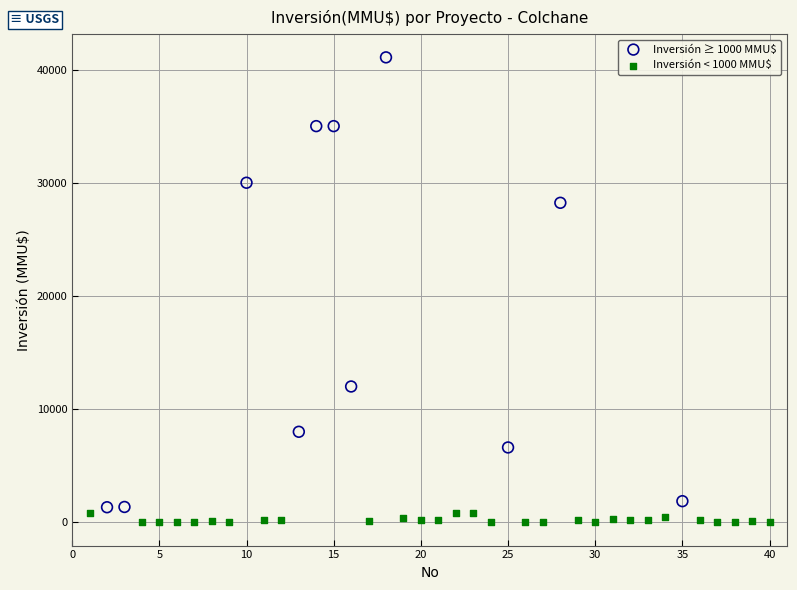

Which series reaches the maximum Y coordinate?

Inversión ≥ 1000 MMU$